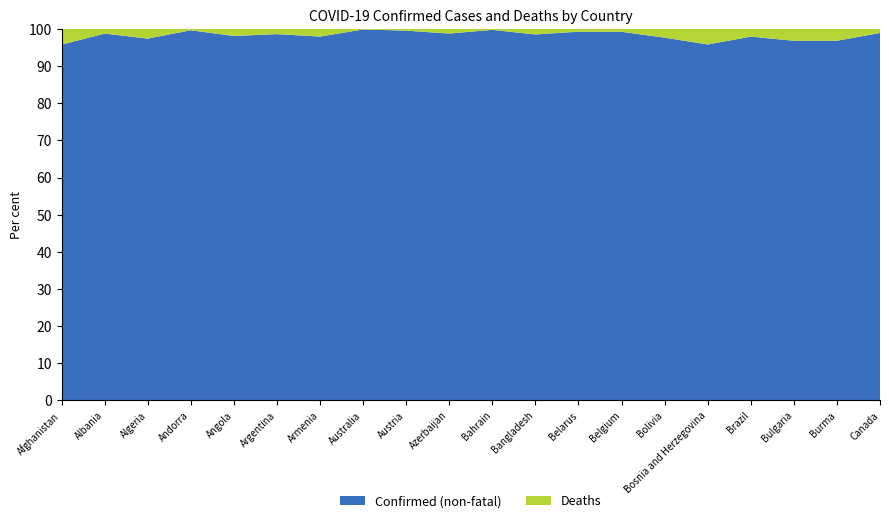

Reading left to right, what are all the values shown in this chart?

Confirmed: Afghanistan=183221	Albania=285731	Algeria=266202	Andorra=44671	Angola=101320	Argentina=9394326	Armenia=423417	Australia=8419675	Austria=4529939	Azerbaijan=793388	Bahrain=636294	Bangladesh=1988101	Belarus=994037	Belgium=4294880	Bolivia=939612	Bosnia and Herzegovina=379563	Brazil=32759730	Bulgaria=1176567	Burma=613711	Canada=3973474
Deaths: Afghanistan=7728	Albania=3510	Algeria=6875	Andorra=153	Angola=1900	Argentina=129109	Armenia=8629	Australia=10225	Austria=20093	Azerbaijan=9717	Bahrain=1498	Bangladesh=29195	Belarus=7118	Belgium=31977	Bolivia=21963	Bosnia and Herzegovina=15809	Brazil=673073	Bulgaria=37264	Burma=19434	Canada=42145